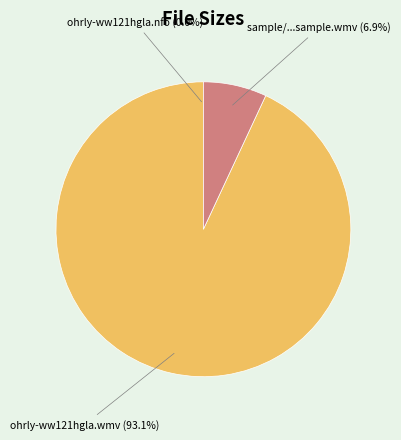

To the nearest percent, what portion does ohrly-ww121hgla.wmv represent?

93%